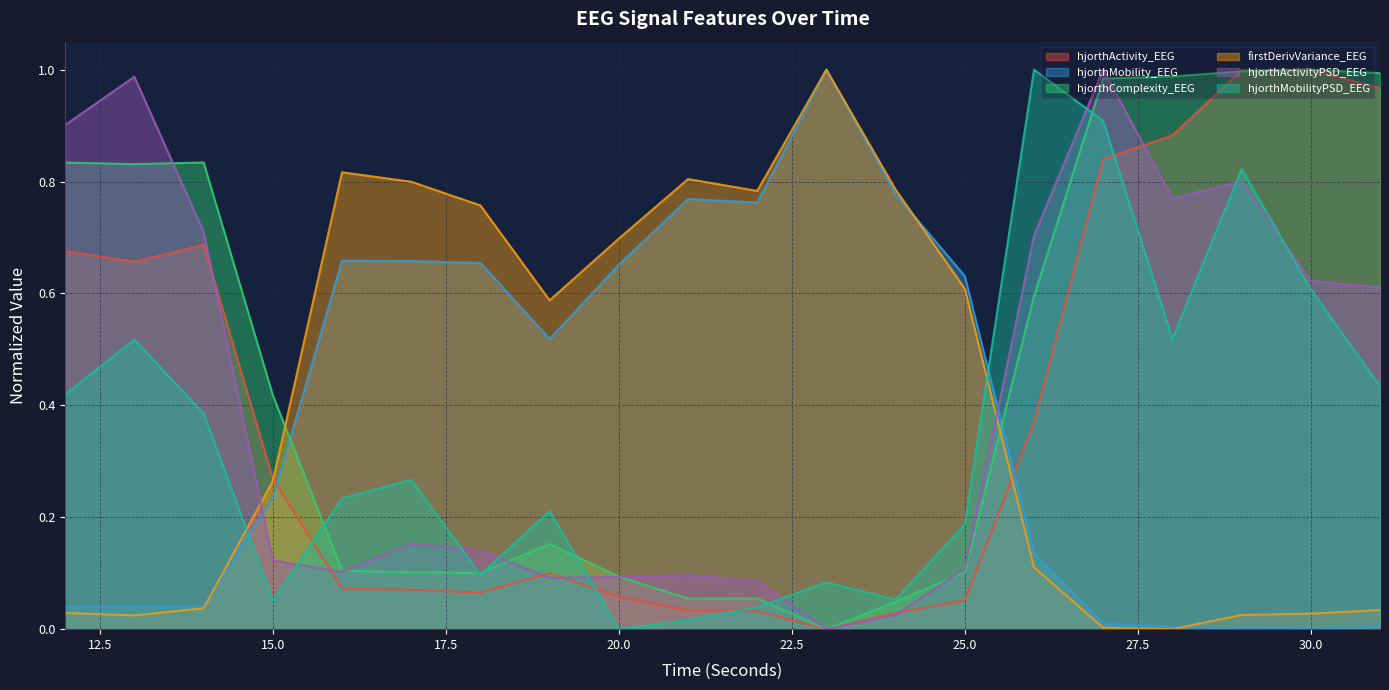

What is the difference between the maximum and minimum values in the hjorthActivityPSD_EEG series?

1.0